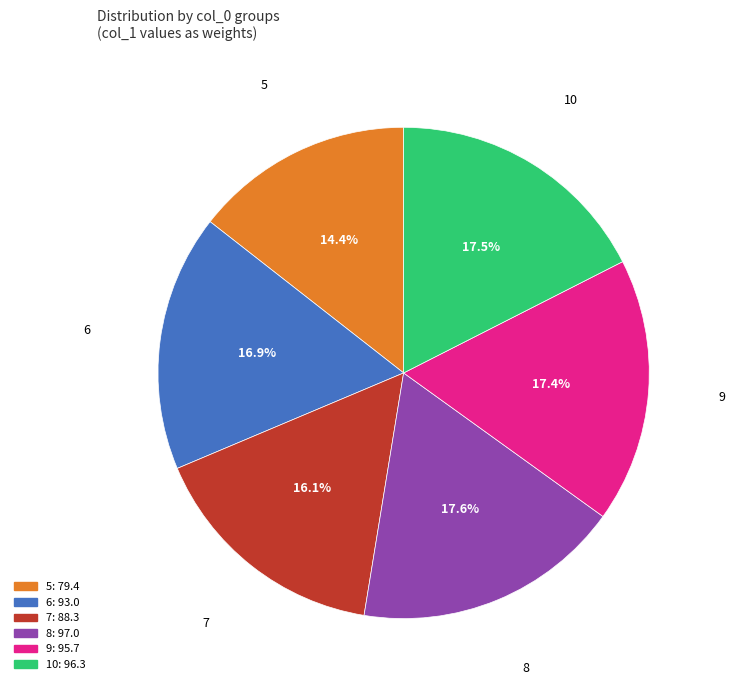

Is there a majority slice in this chart?

No